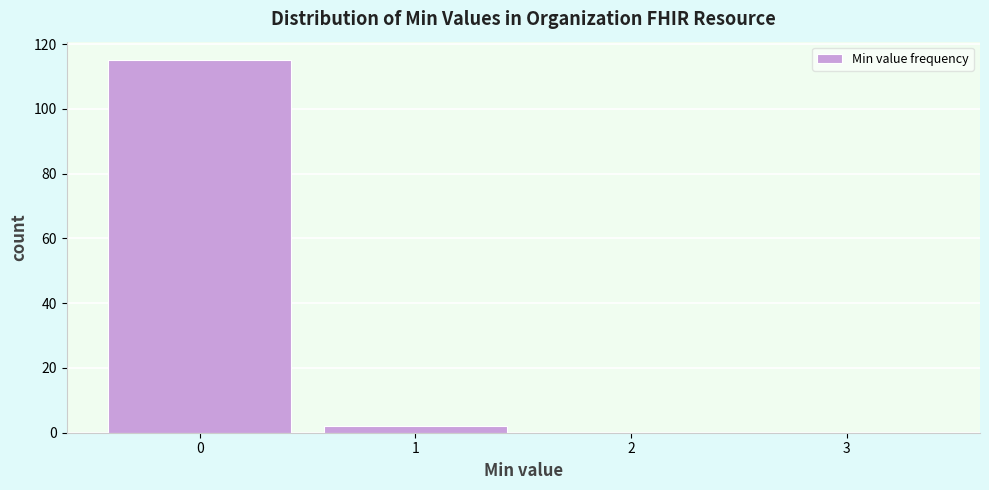

Over which range of the x-axis is the bar tallest?

-0.5 to 0.5